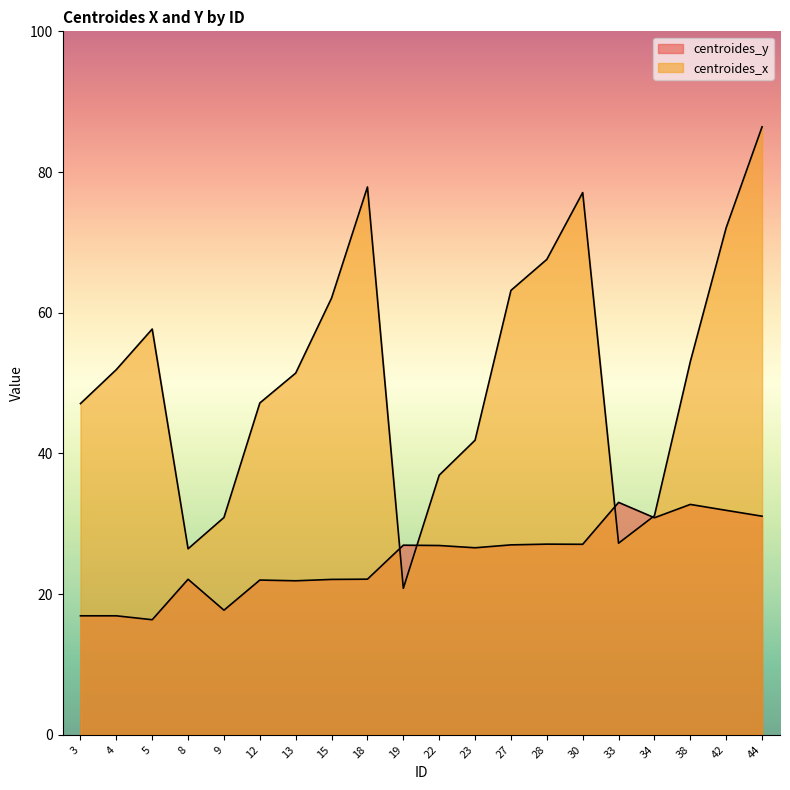

The centroides_y series shows 8.5 at 9. True or false?

False